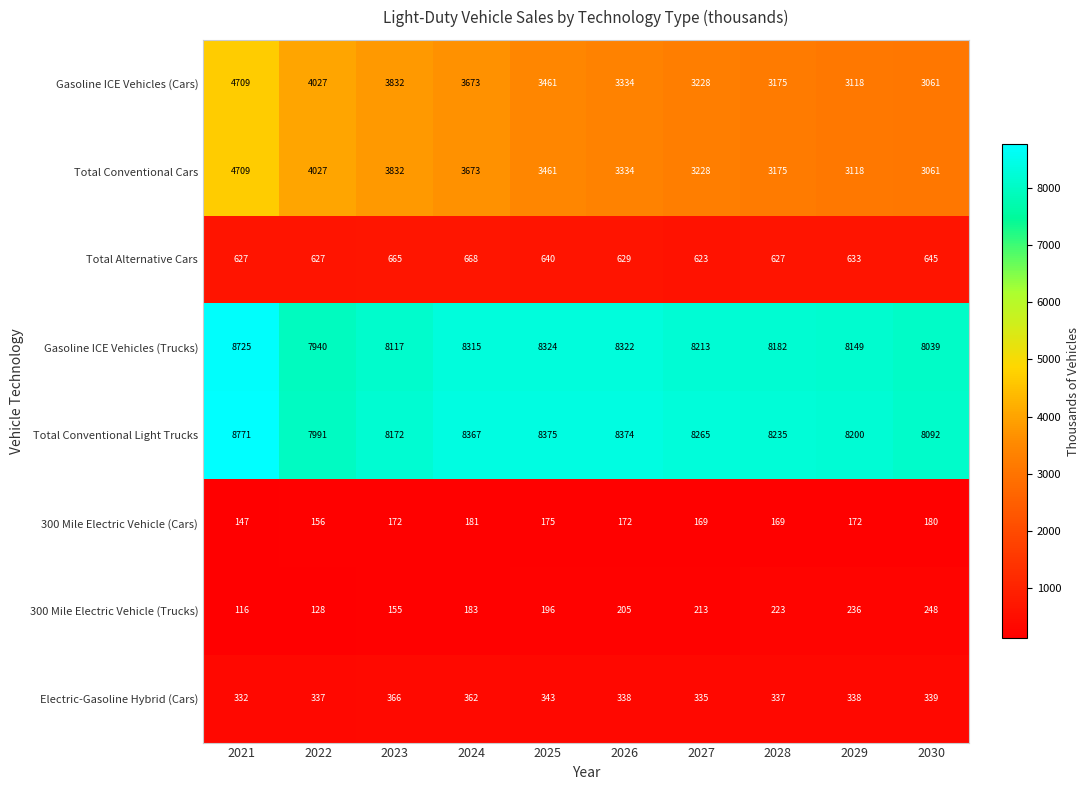

What is the spread (max minus min) of values at 2023?

8017